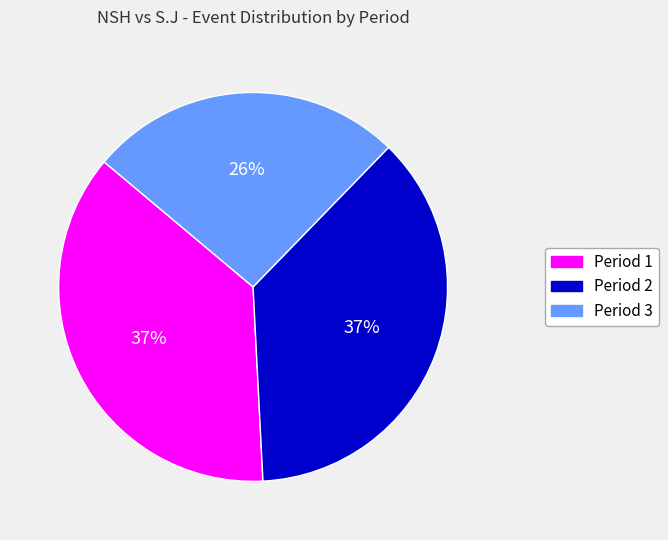

What percentage is the Period 1 slice, to the nearest percent?

37%